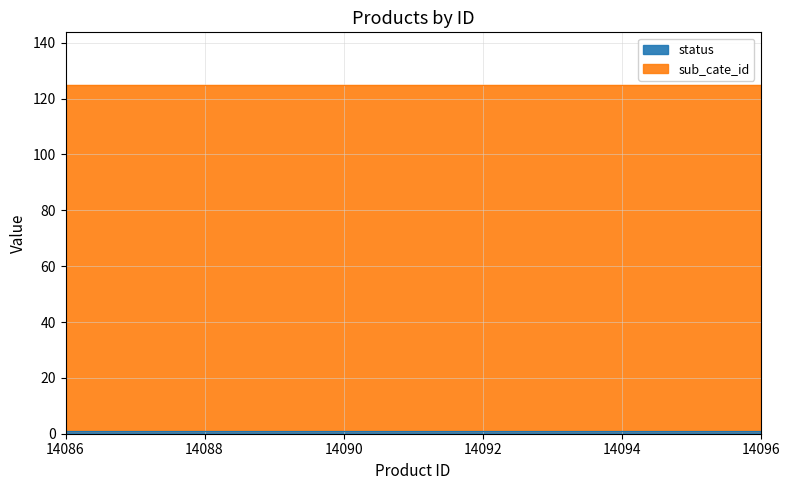

At 14096, list the series in order from largest to smallest.

sub_cate_id, status